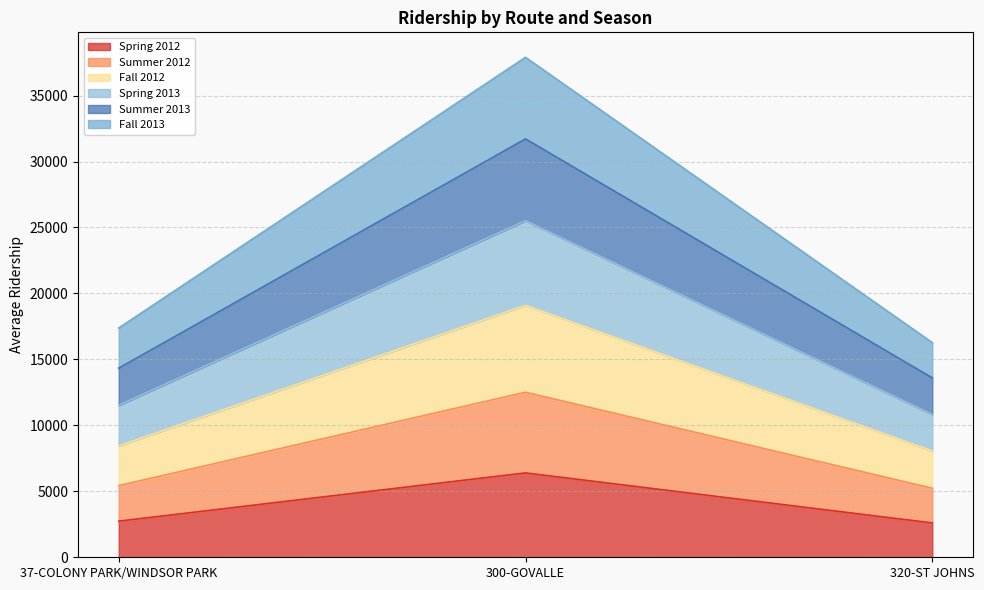

List the series in order of their overall mean, lowest first.

Spring 2012, Summer 2012, Summer 2013, Fall 2012, Fall 2013, Spring 2013